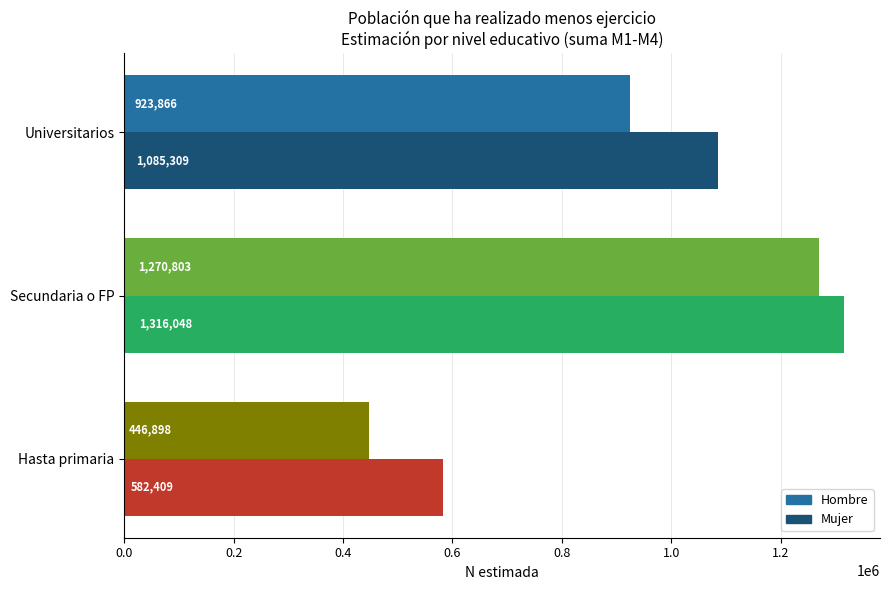

Which series changed the most between Hasta primaria and Universitarios?

Mujer